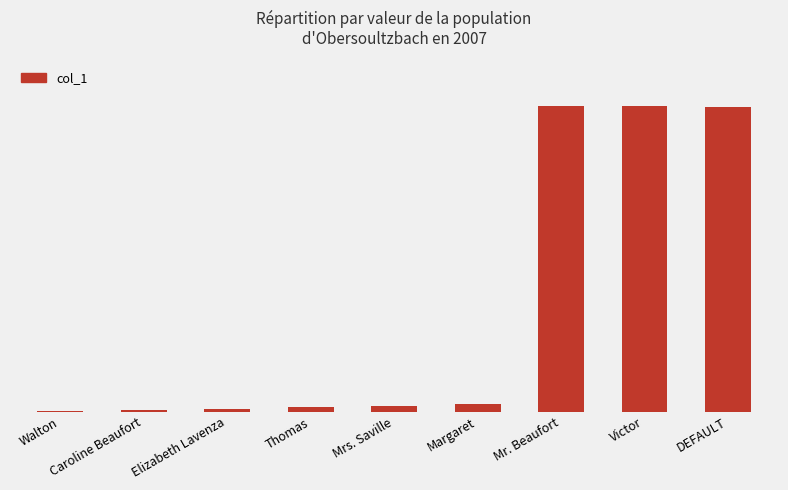

What is the ratio of the value at DEFAULT to the value at Elizabeth Lavenza?

99.9